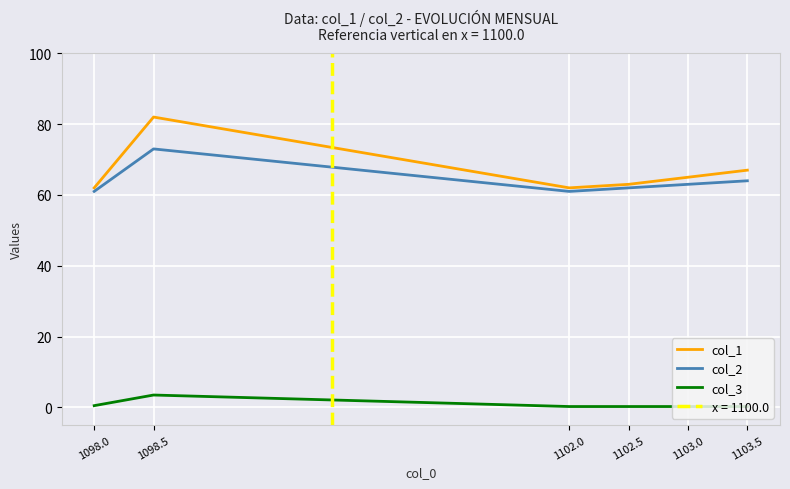

At which category is the sum across all series the highest?

1098.5